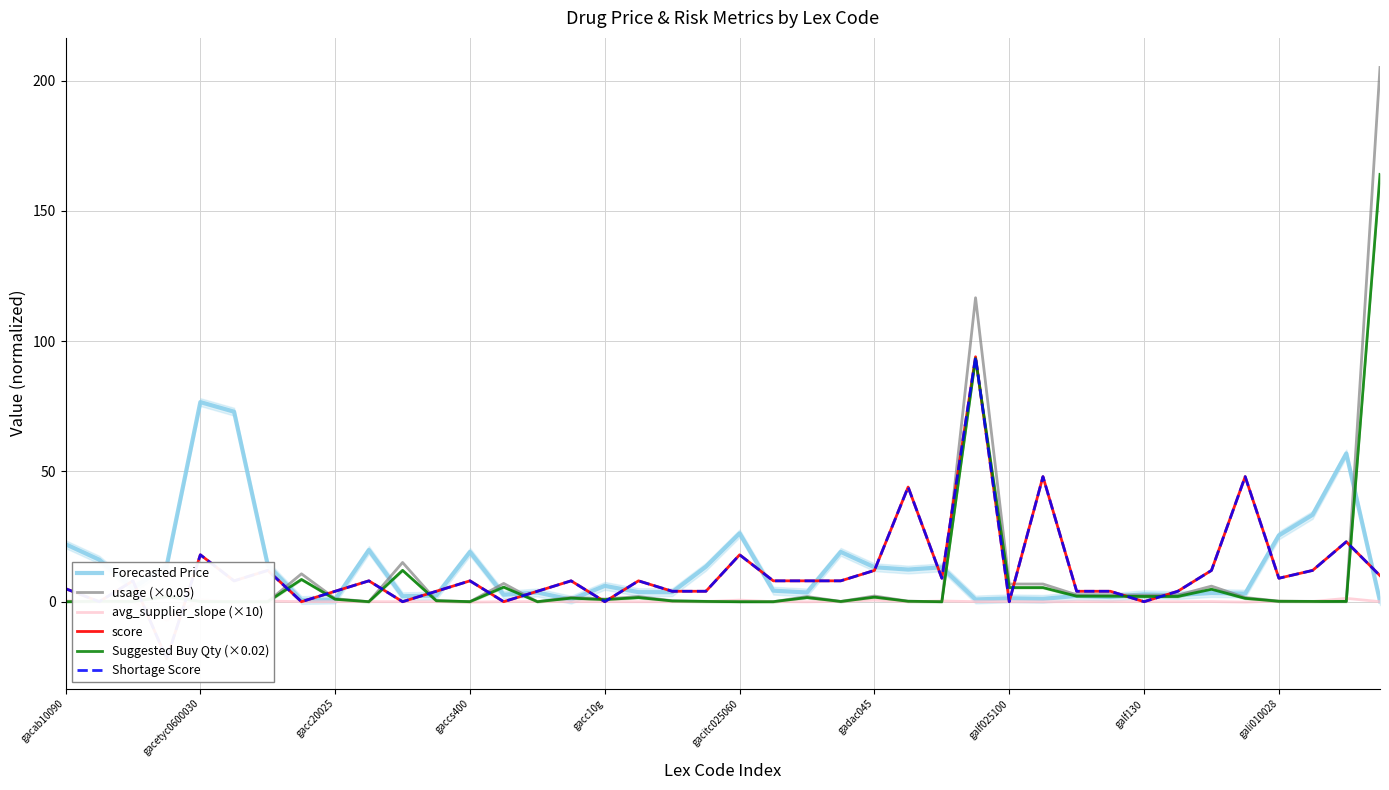

True or false: Suggested Buy Qty (×0.02) and usage (×0.05) intersect in this chart.

False